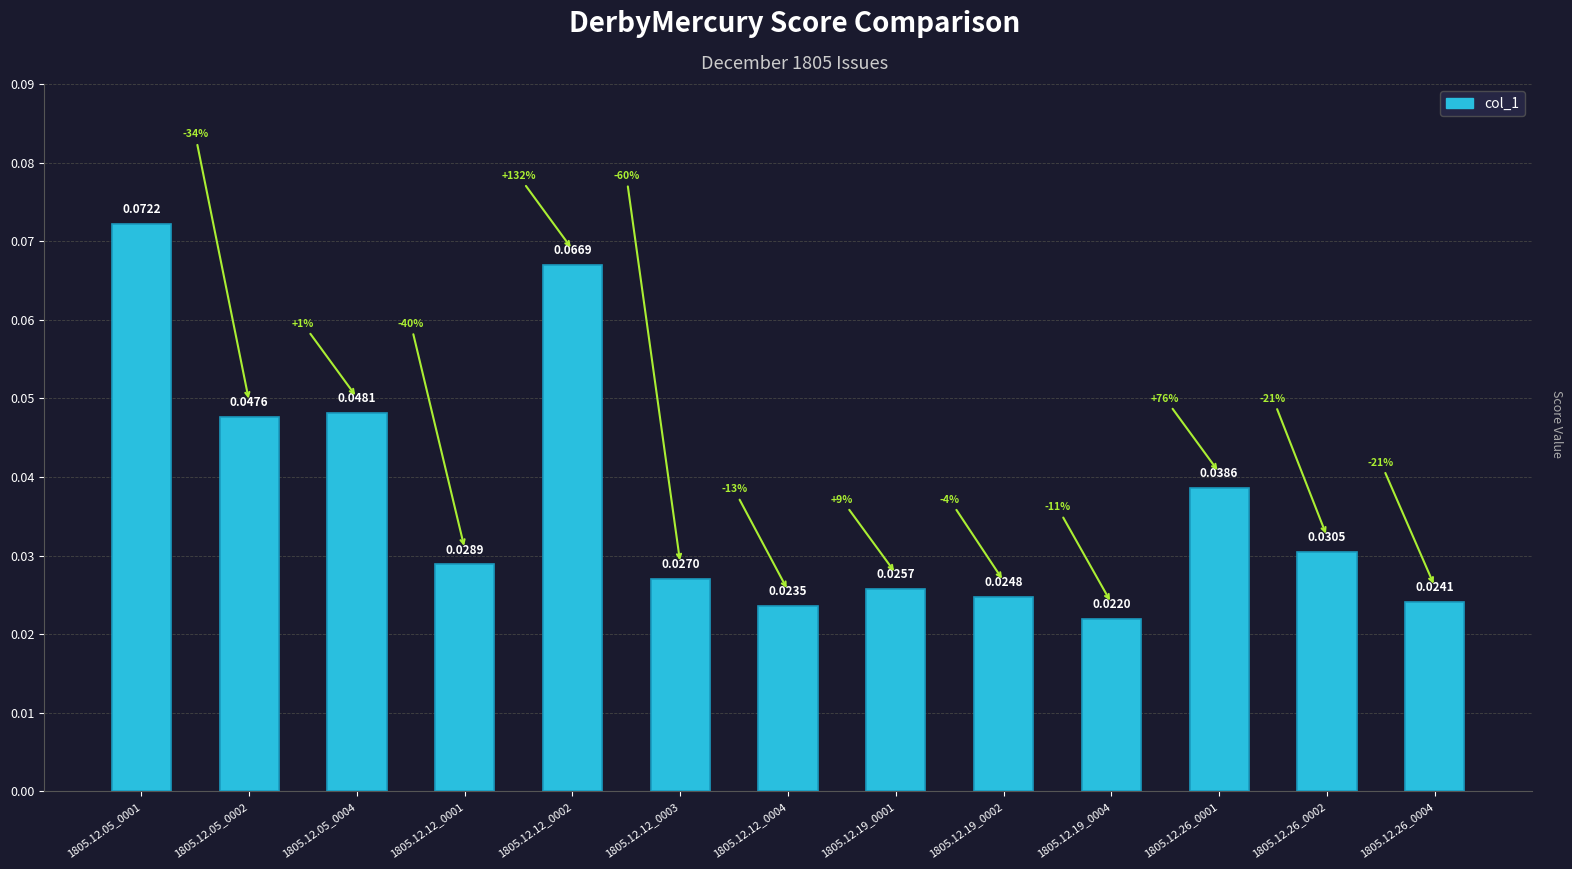

How many values are between 0 and 1?

13